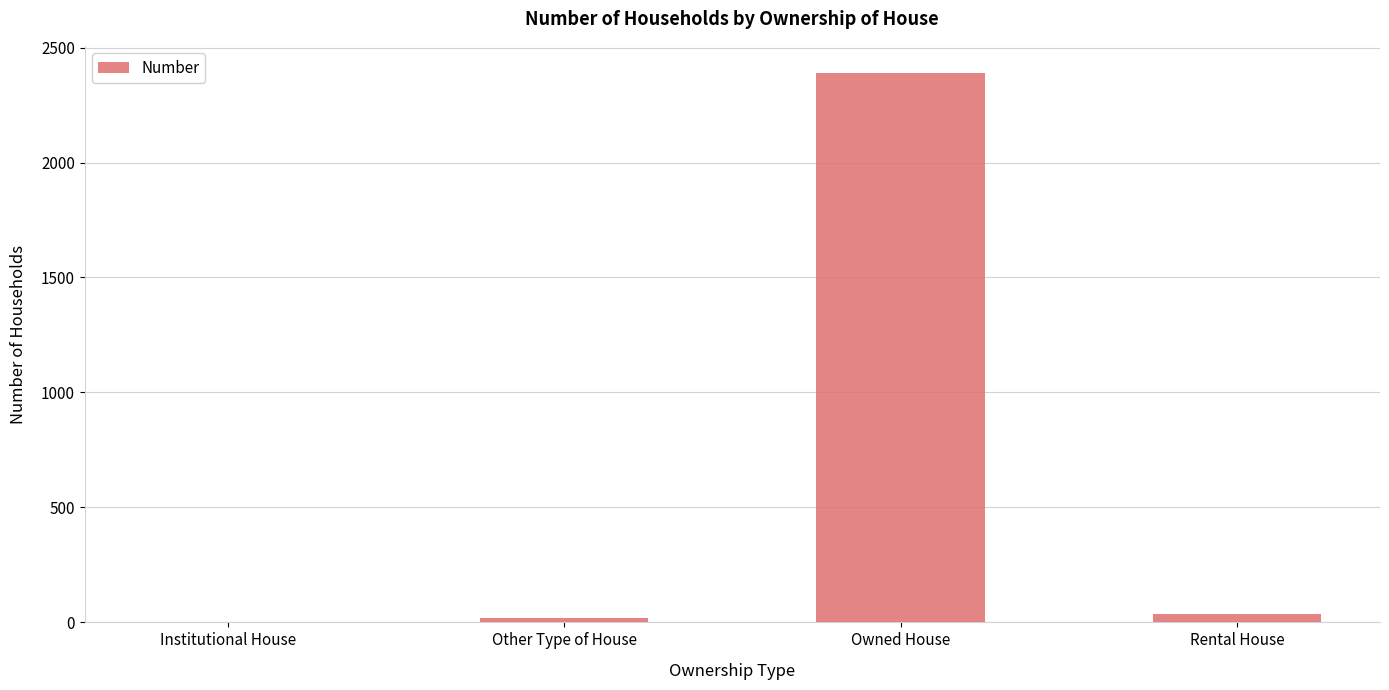

What is the maximum value shown in the chart?

2388